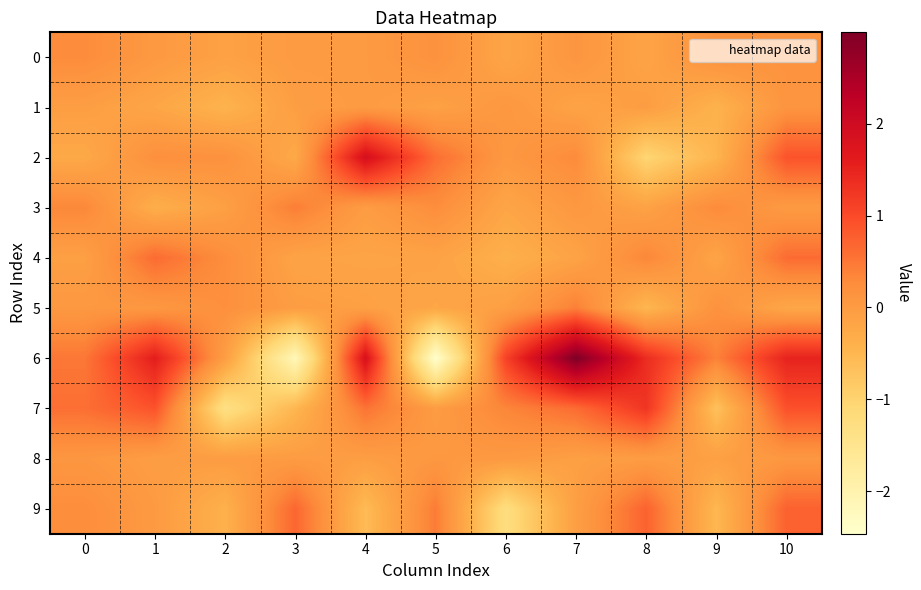

At which category is the sum across all series the highest?

10